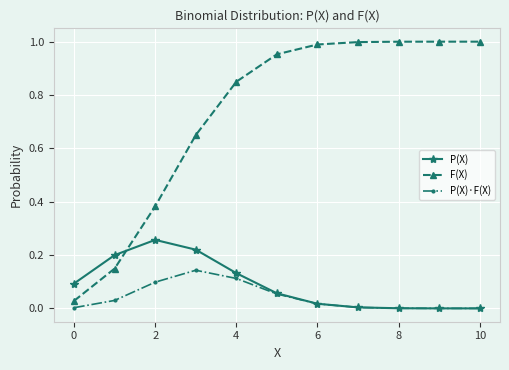

Which series has the widest spread of values?

F(X)